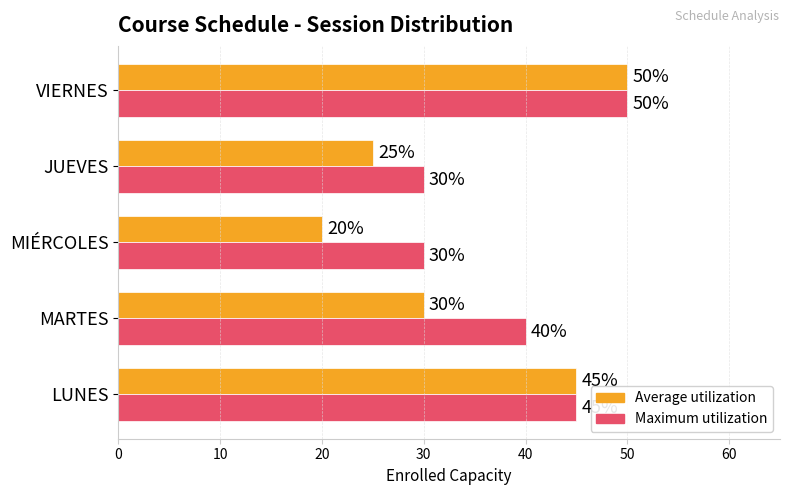

What is the smallest value displayed?

20